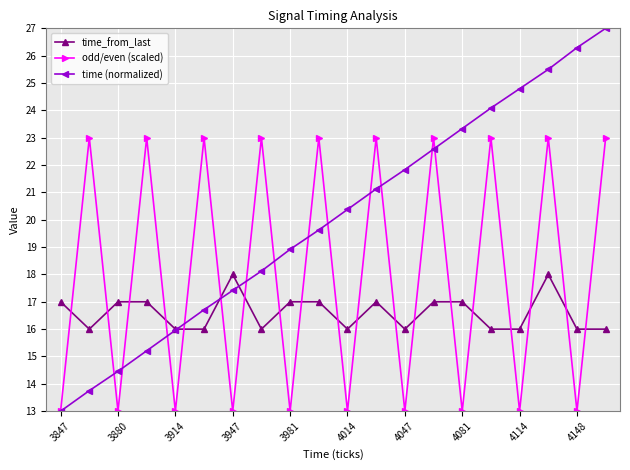

Reading left to right, extract all data points from this chart.

time_from_last: 17.0	16.0	17.0	17.0	16.0	16.0	18.0	16.0	17.0	17.0	16.0	17.0	16.0	17.0	17.0	16.0	16.0	18.0	16.0	16.0
odd/even (scaled): 13.0	23.0	13.0	23.0	13.0	23.0	13.0	23.0	13.0	23.0	13.0	23.0	13.0	23.0	13.0	23.0	13.0	23.0	13.0	23.0
time (normalized): 13.0	13.8	14.5	15.2	16.0	16.7	17.4	18.1	18.9	19.6	20.4	21.1	21.8	22.6	23.3	24.1	24.8	25.5	26.3	27.0